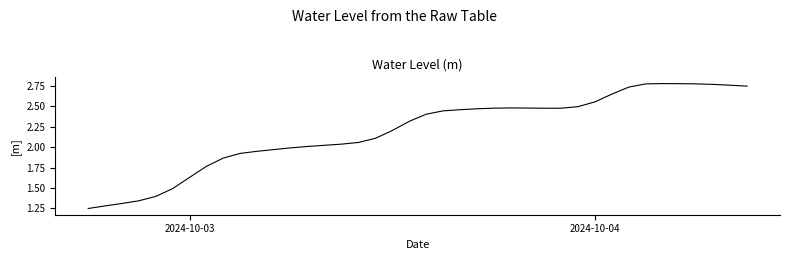

How many lines are shown in the chart?

1